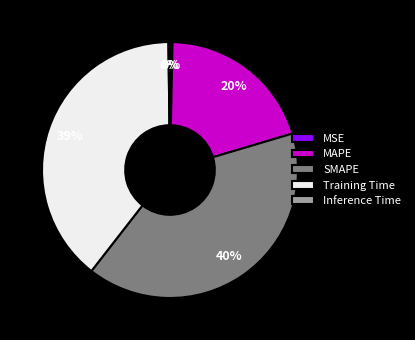

To the nearest percent, what portion does Training Time represent?

39%